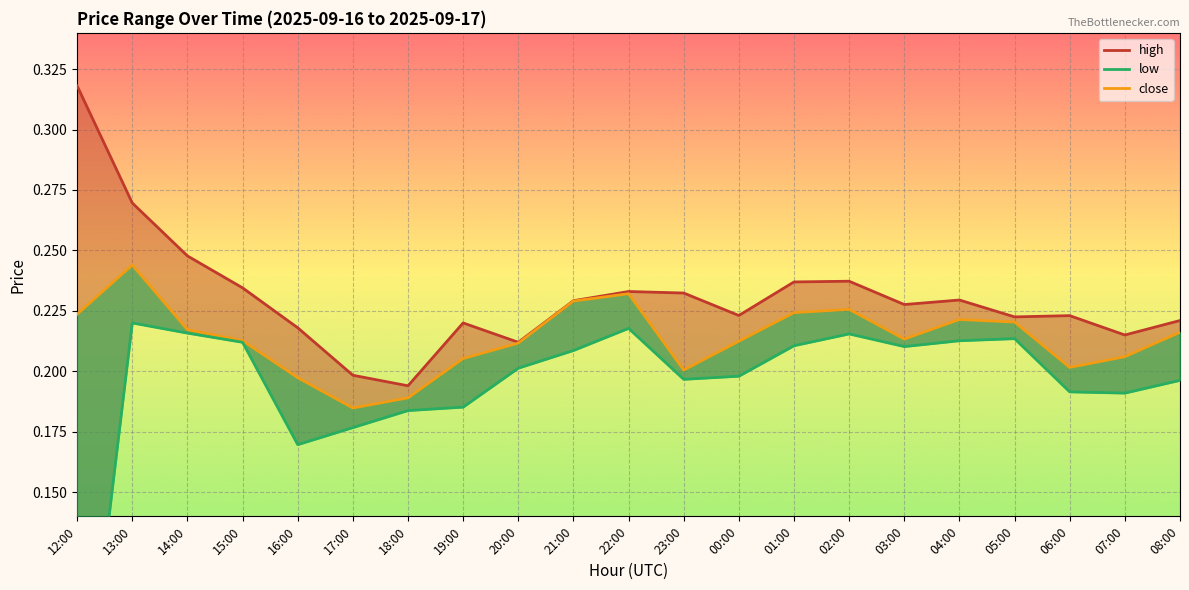

Which series changed the most between 16:00 and 05:00?

low